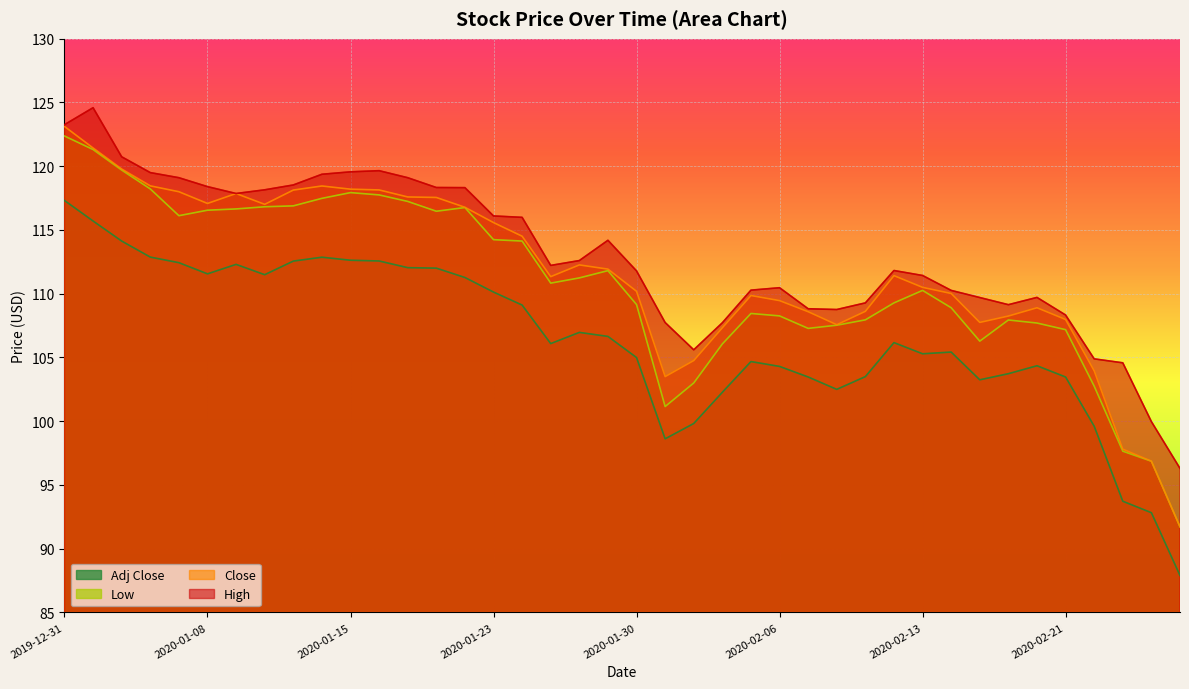

List the labels in order of Low value, largest first.

2019-12-31, 2020-01-02, 2020-01-03, 2020-01-06, 2020-01-15, 2020-01-16, 2020-01-14, 2020-01-17, 2020-01-13, 2020-01-10, 2020-01-22, 2020-01-09, 2020-01-08, 2020-01-21, 2020-01-07, 2020-01-23, 2020-01-24, 2020-01-29, 2020-01-28, 2020-01-27, 2020-02-13, 2020-02-12, 2020-01-30, 2020-02-14, 2020-02-05, 2020-02-06, 2020-02-11, 2020-02-19, 2020-02-20, 2020-02-10, 2020-02-07, 2020-02-21, 2020-02-18, 2020-02-04, 2020-02-03, 2020-02-24, 2020-01-31, 2020-02-25, 2020-02-26, 2020-02-27